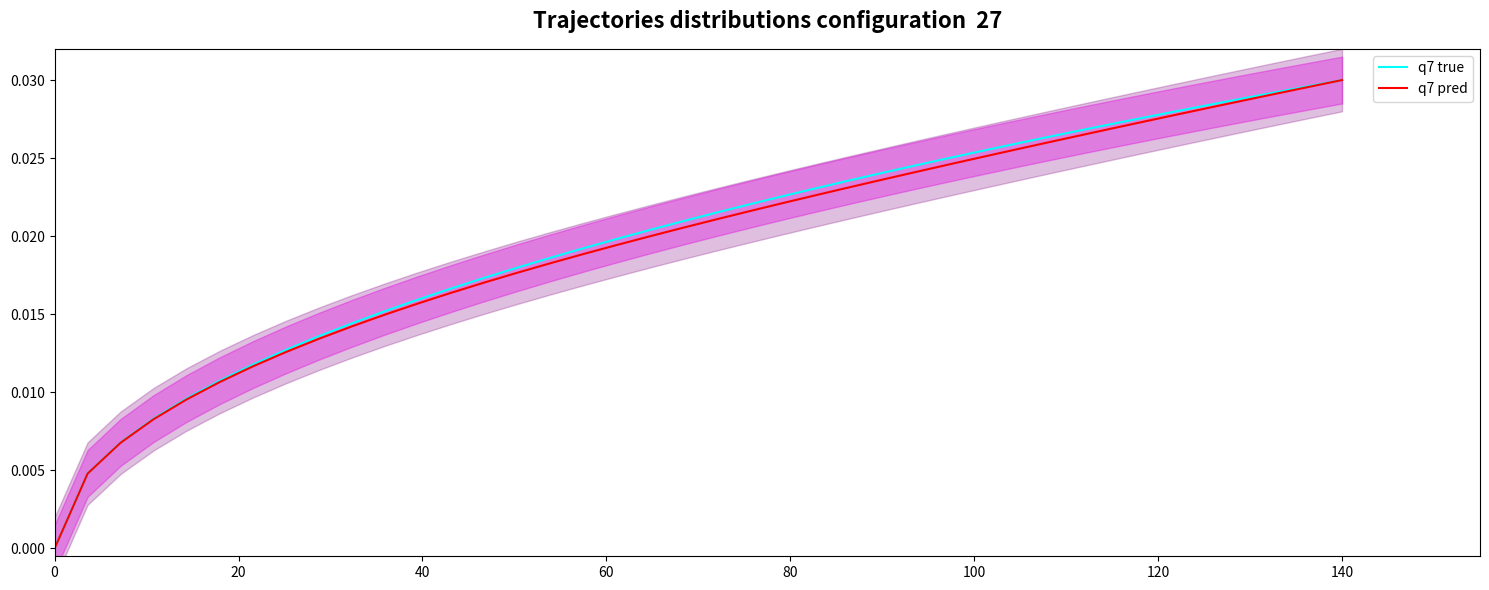

Is it true that q7 true equals 0.0 at 0?

True